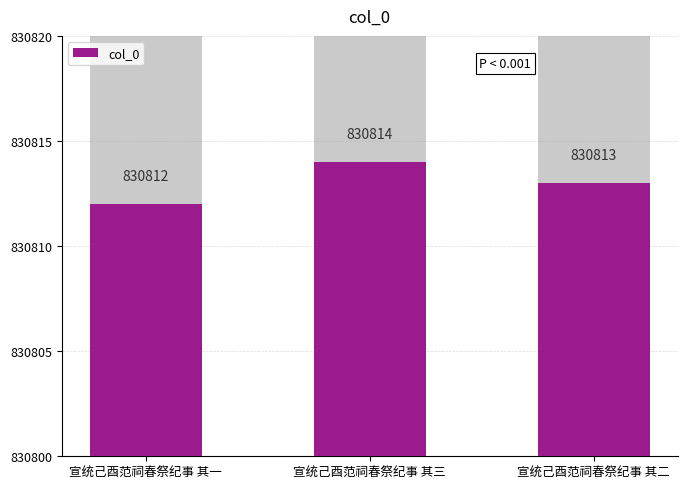

Which label corresponds to the smallest value in the chart?

宣统己酉范祠春祭纪事 其一